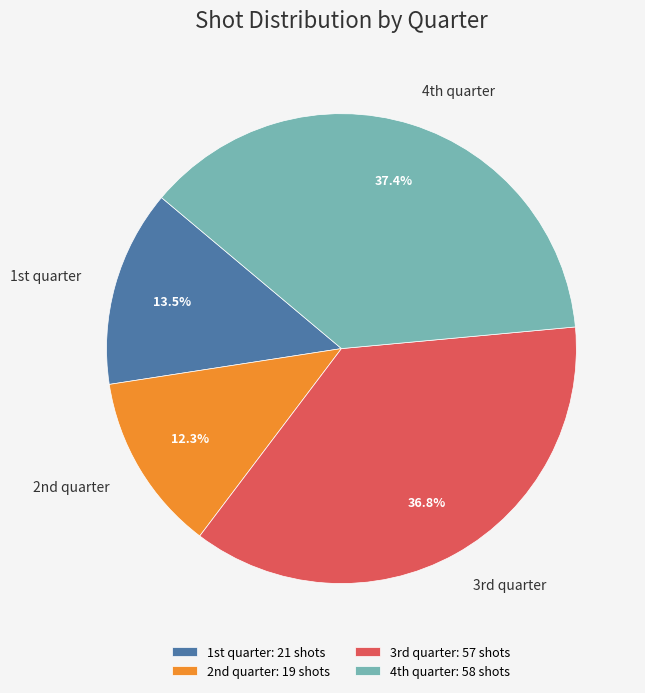

How many segments does this pie chart have?

4